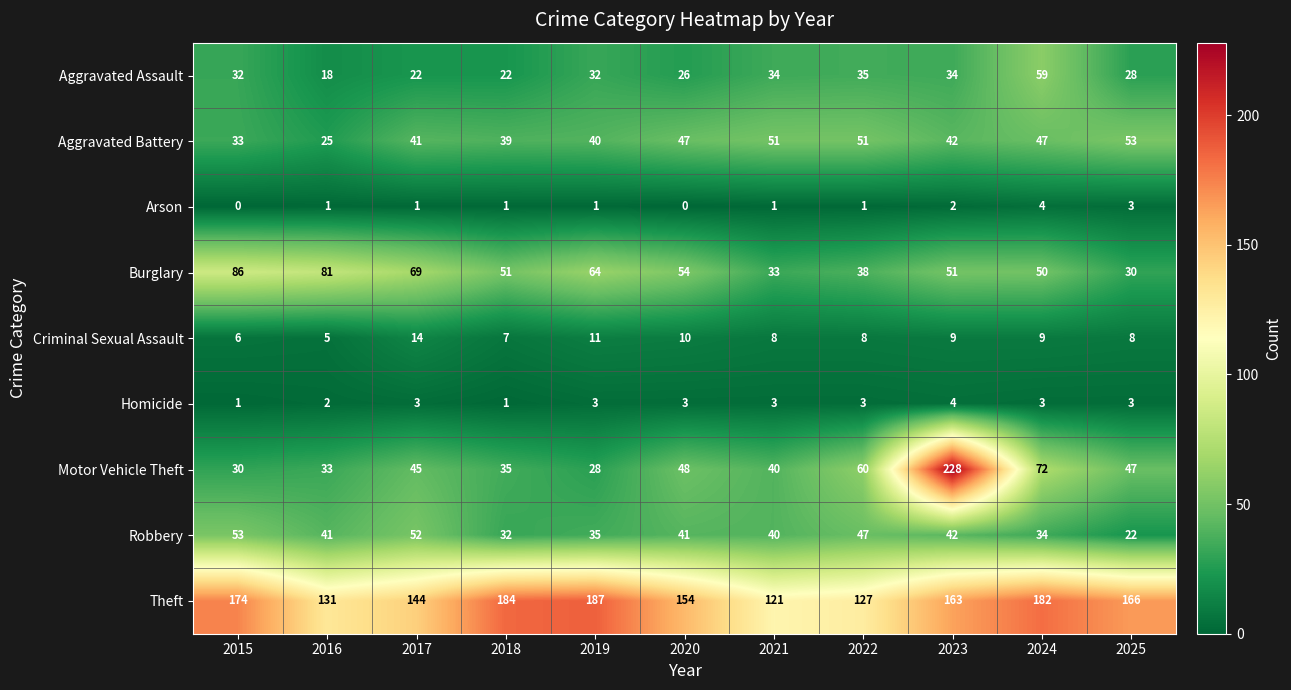

The value of Homicide at 2017 is 3. True or false?

True